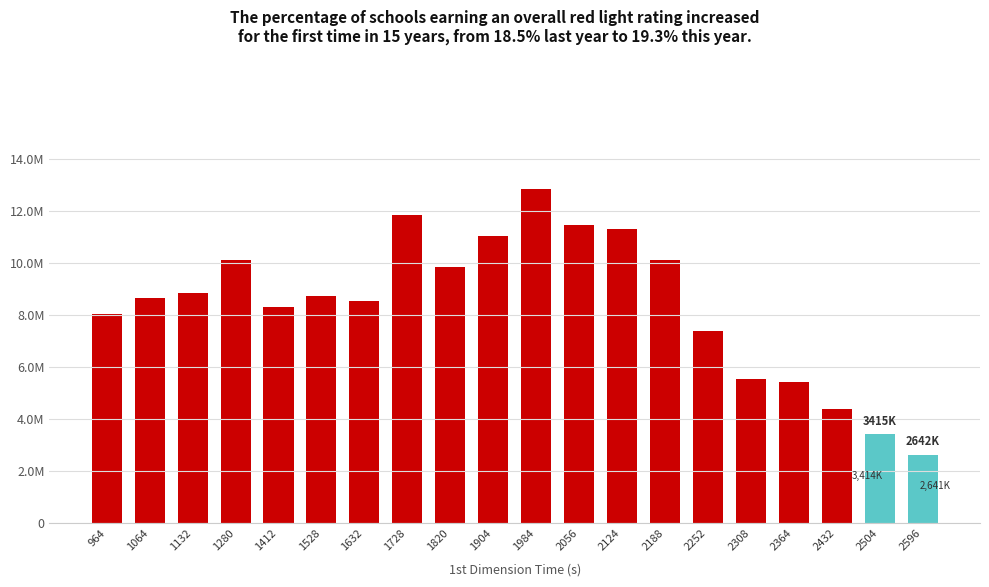

What is the minimum value shown in the chart?

2641872